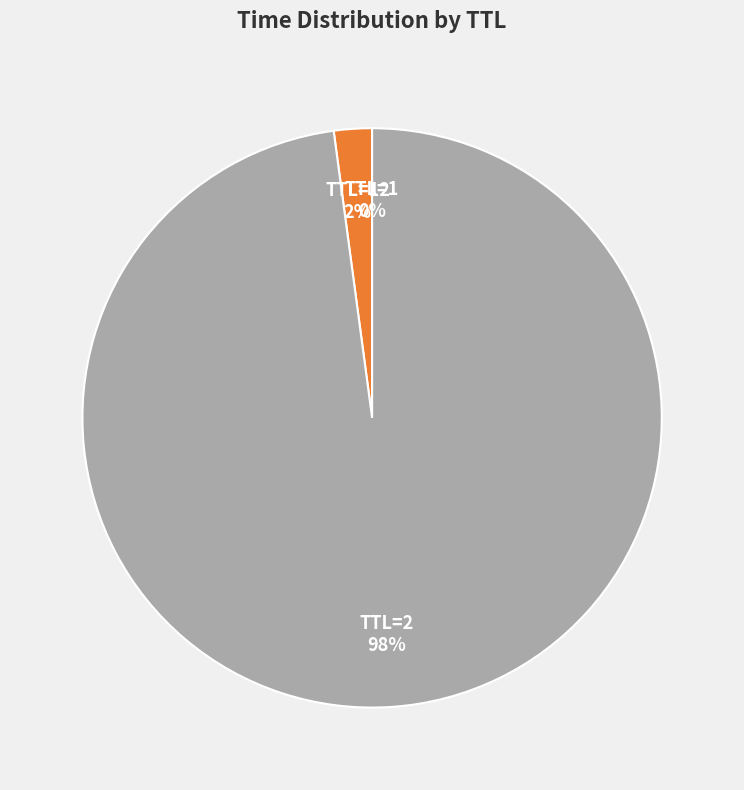

The TTL=2 slice represents 98% of the pie. True or false?

True